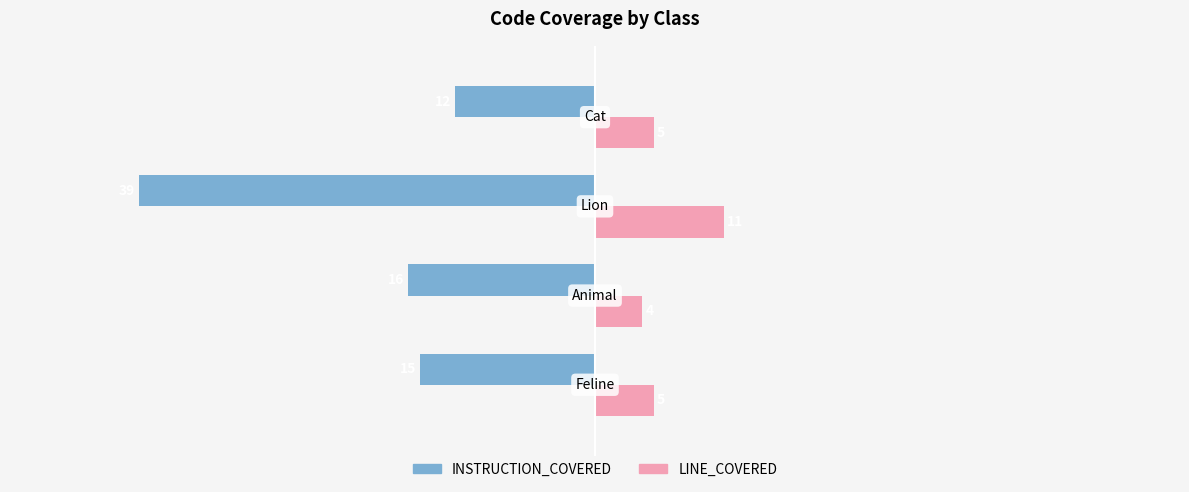

Rank the series by their average value, from highest to lowest.

LINE_COVERED, INSTRUCTION_COVERED